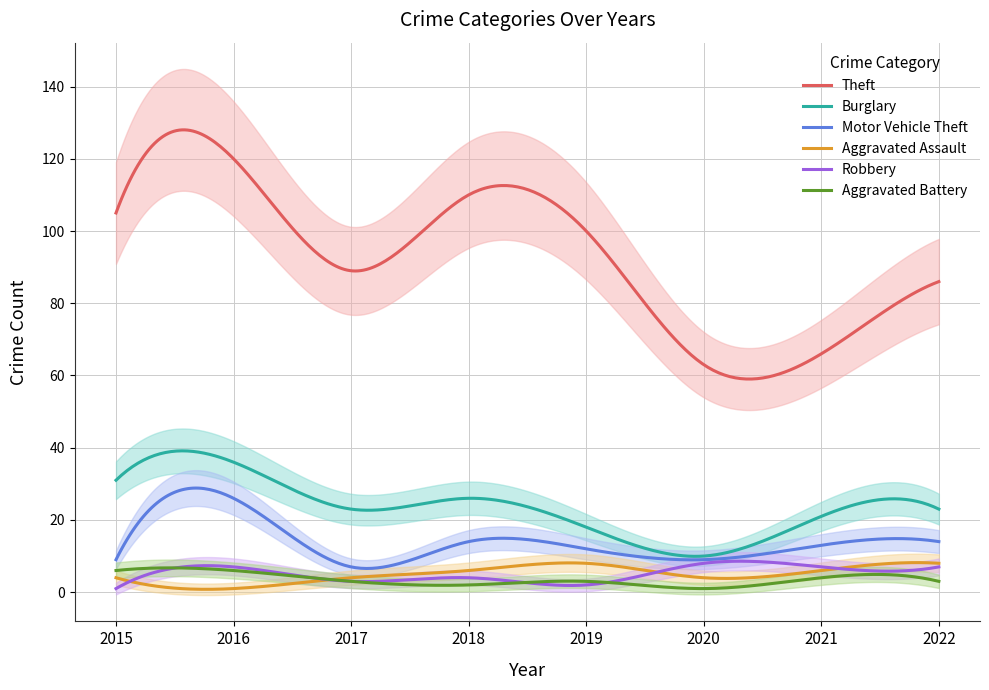

What is the sum of all Aggravated Battery values?

1048.3